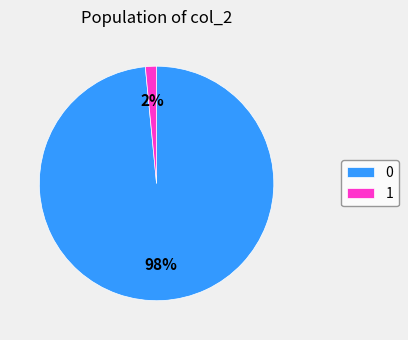

Is it true that 0 is 98% of the pie?

True